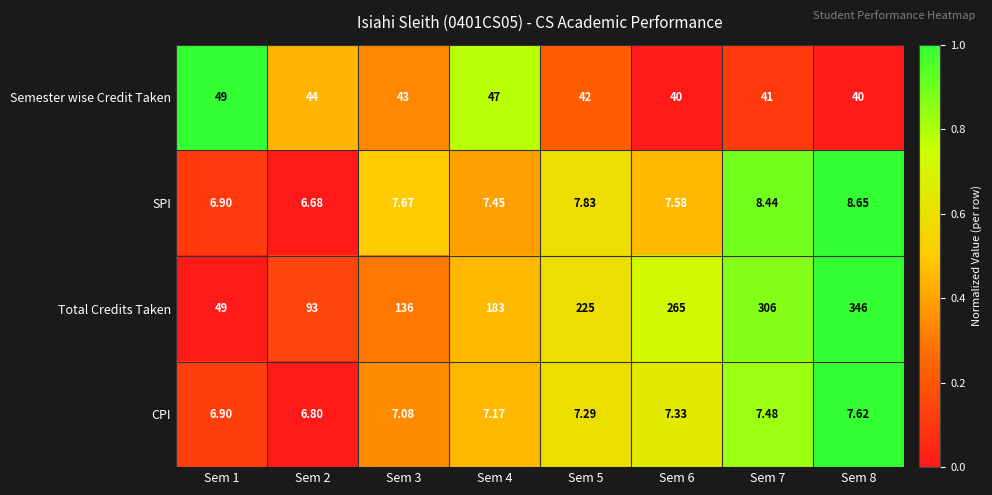

Is the value of Total Credits Taken at Sem 7 greater than the value of SPI at Sem 2?

Yes